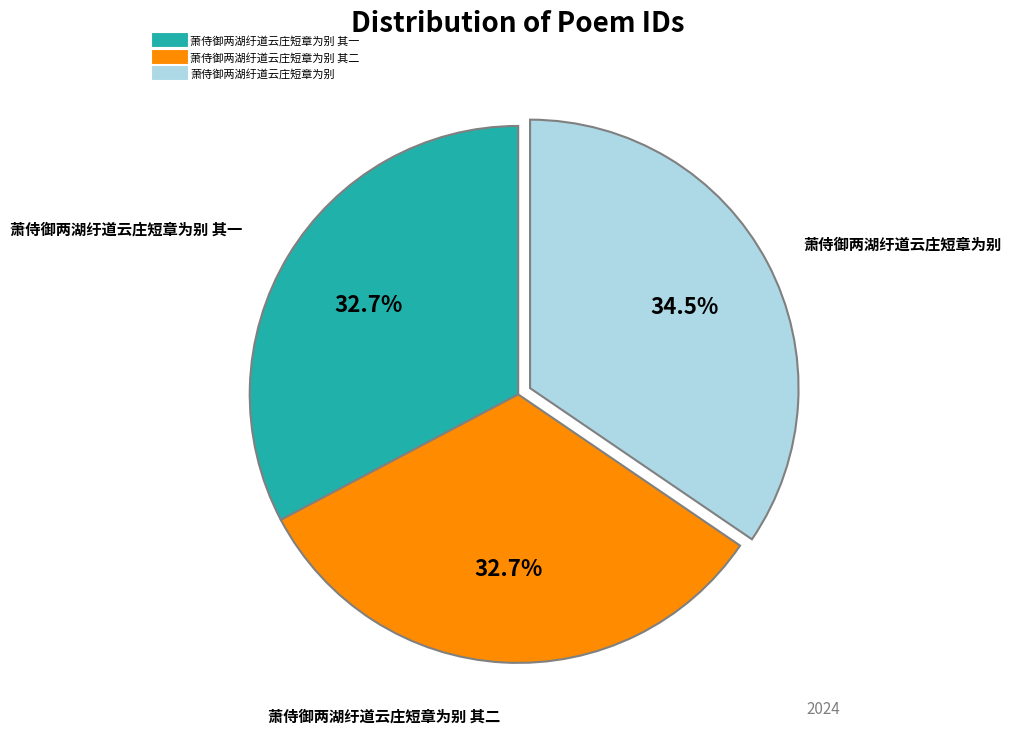

Is there a majority slice in this chart?

No